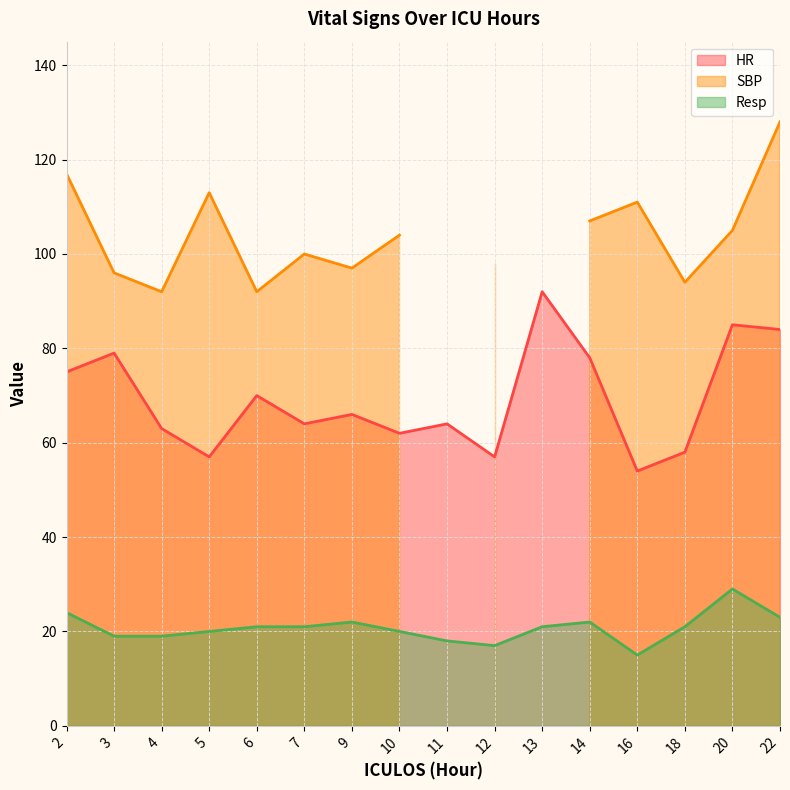

The value of Resp at 2 is 16. True or false?

False